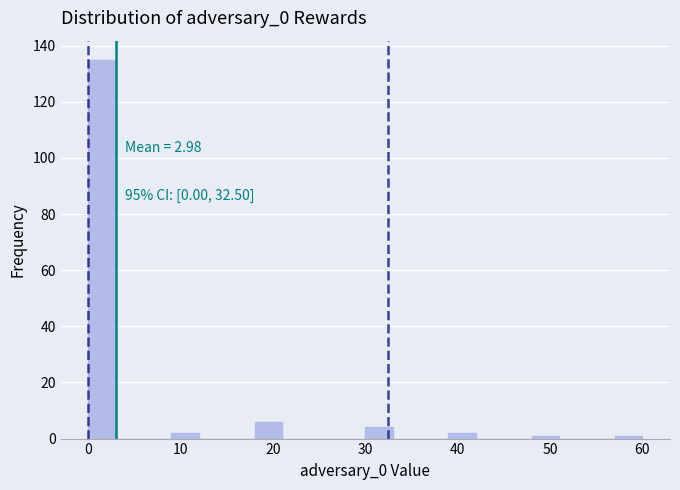

Read against the x-axis, roughly where is the centre of the tallest bar?

2